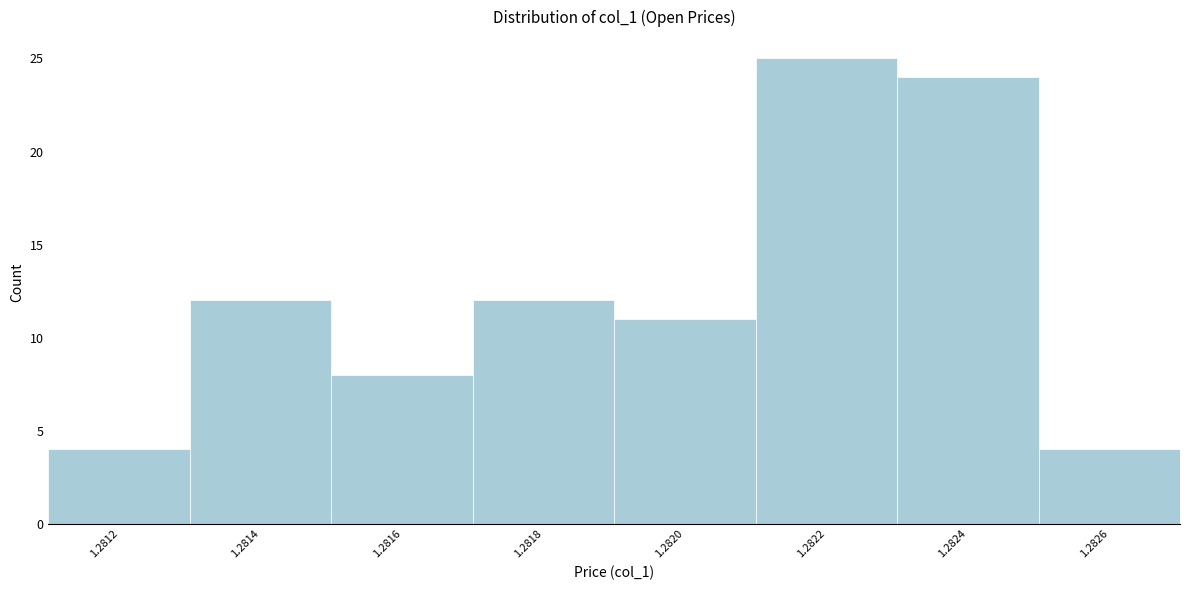

Reading left to right, extract all data points from this chart.

1.2812=4	1.2814=12	1.2816=8	1.2818=12	1.2820=11	1.2822=25	1.2824=24	1.2826=4